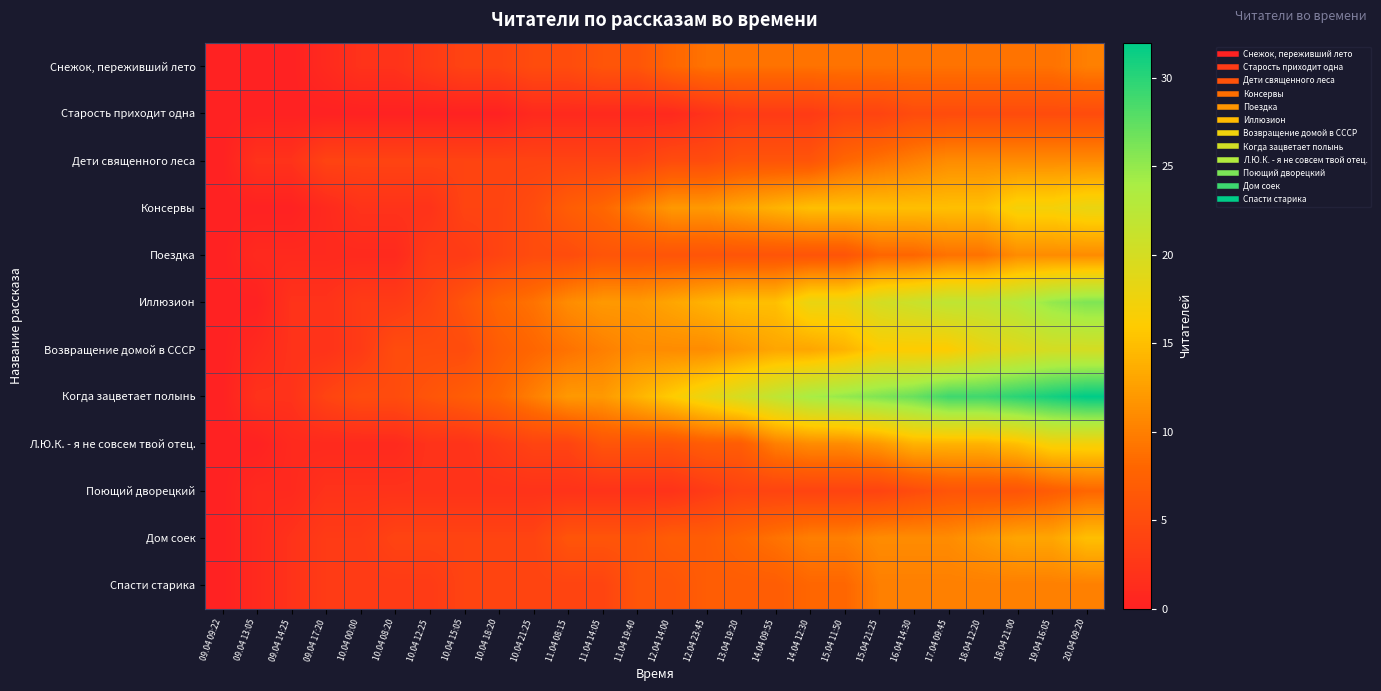

Which series has the widest spread of values?

Когда зацветает полынь